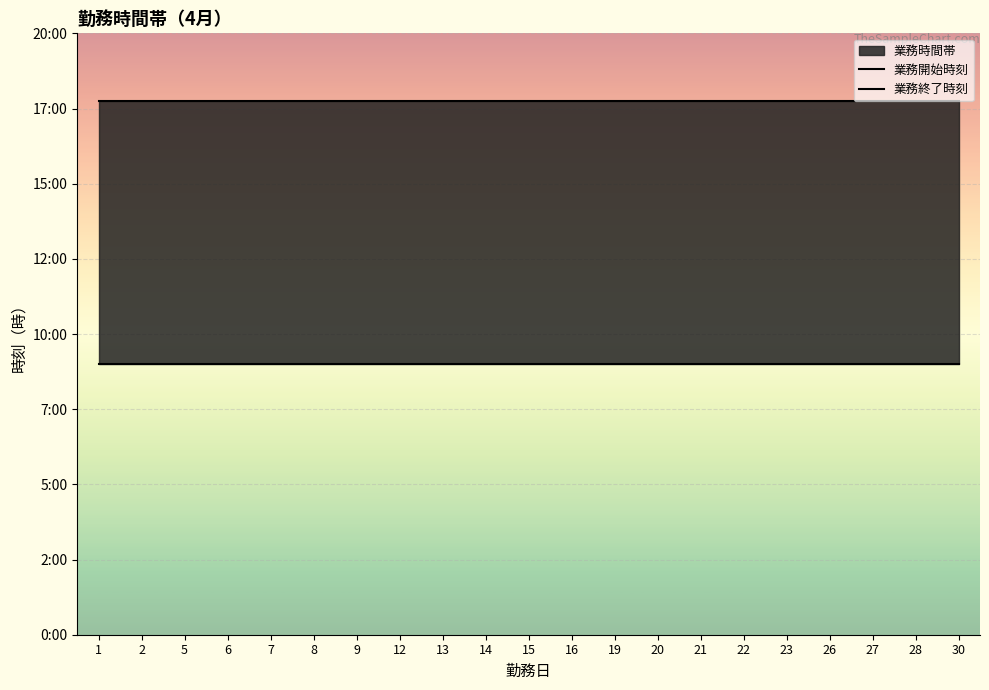

Which has a higher value, 14 or 15?

14